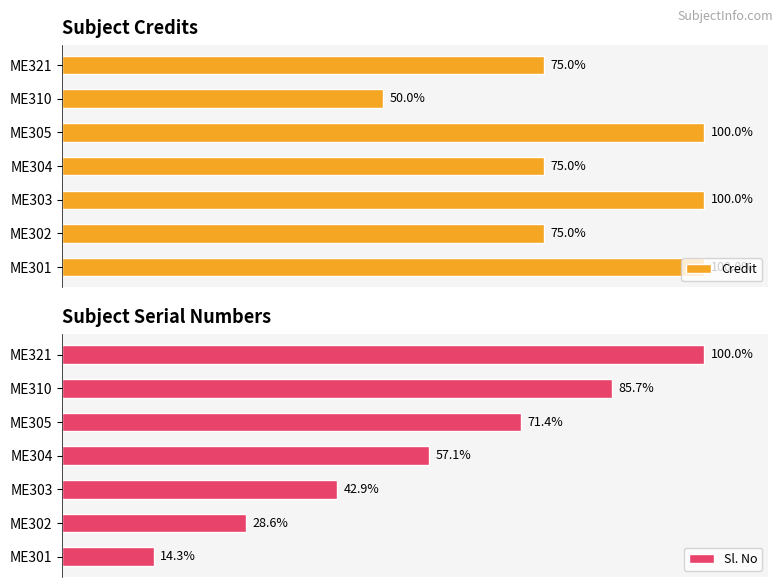

The Credit series shows 116.2 at 6. True or false?

False